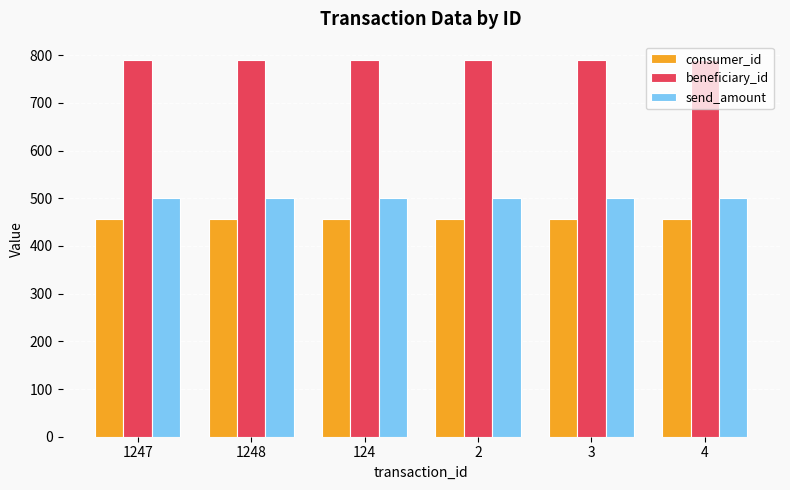

What is the spread (max minus min) of values at 4?

333